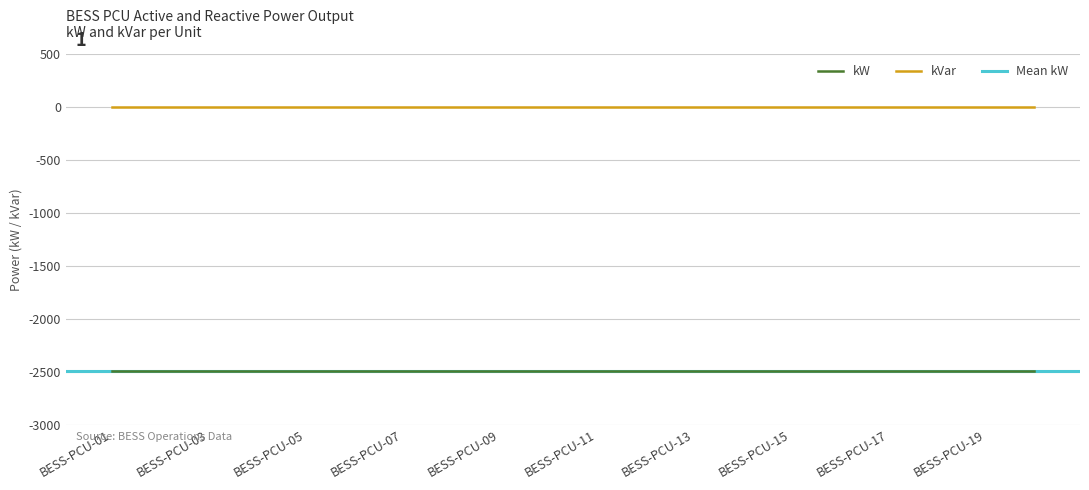

What is the total value across all series at BESS-PCU-19?

-2492